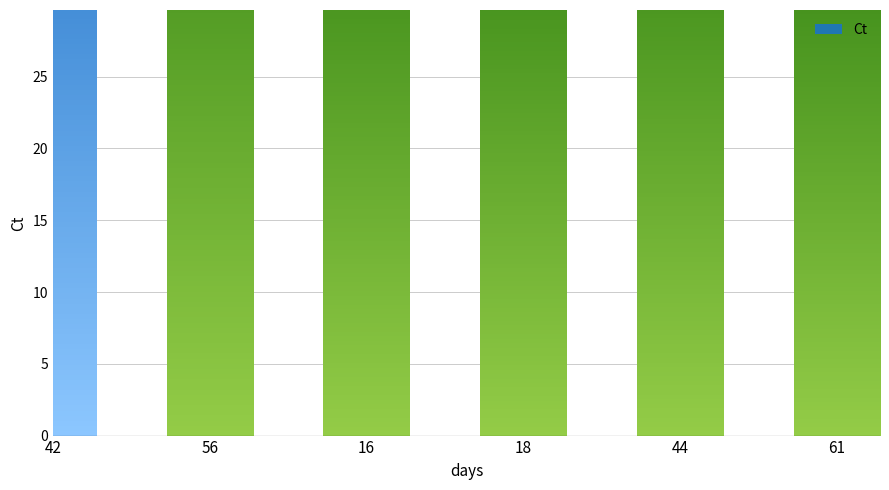

List the labels in order of value, largest first.

56, 42, 44, 16, 18, 61